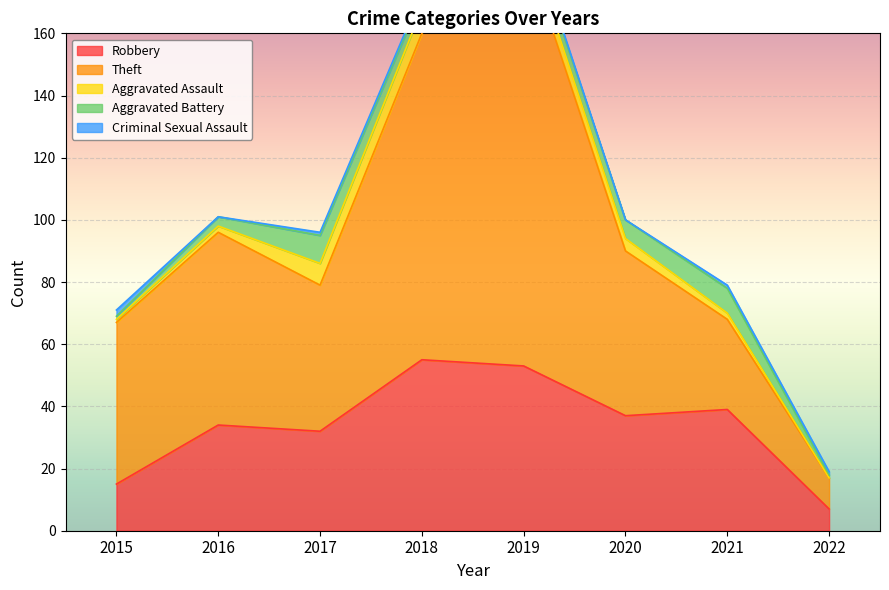

At how many categories does at least one series exceed 127?

1